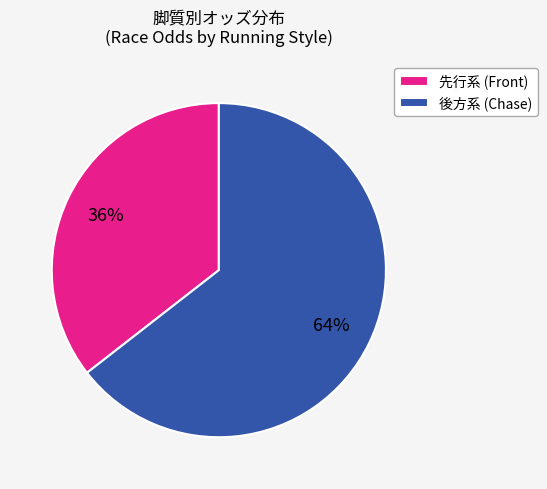

Does any single category account for the majority?

Yes